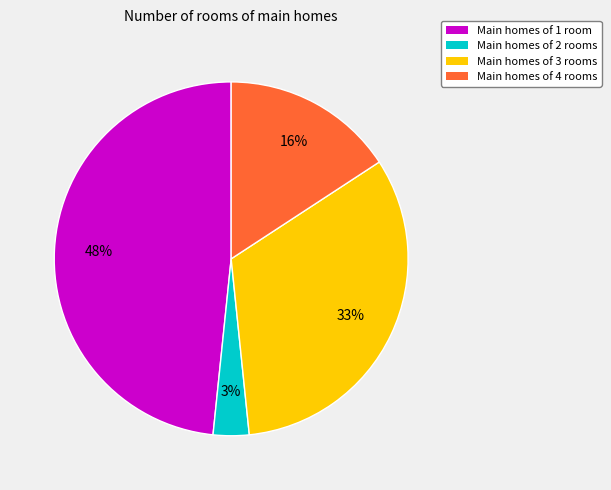

Does any single category account for the majority?

No